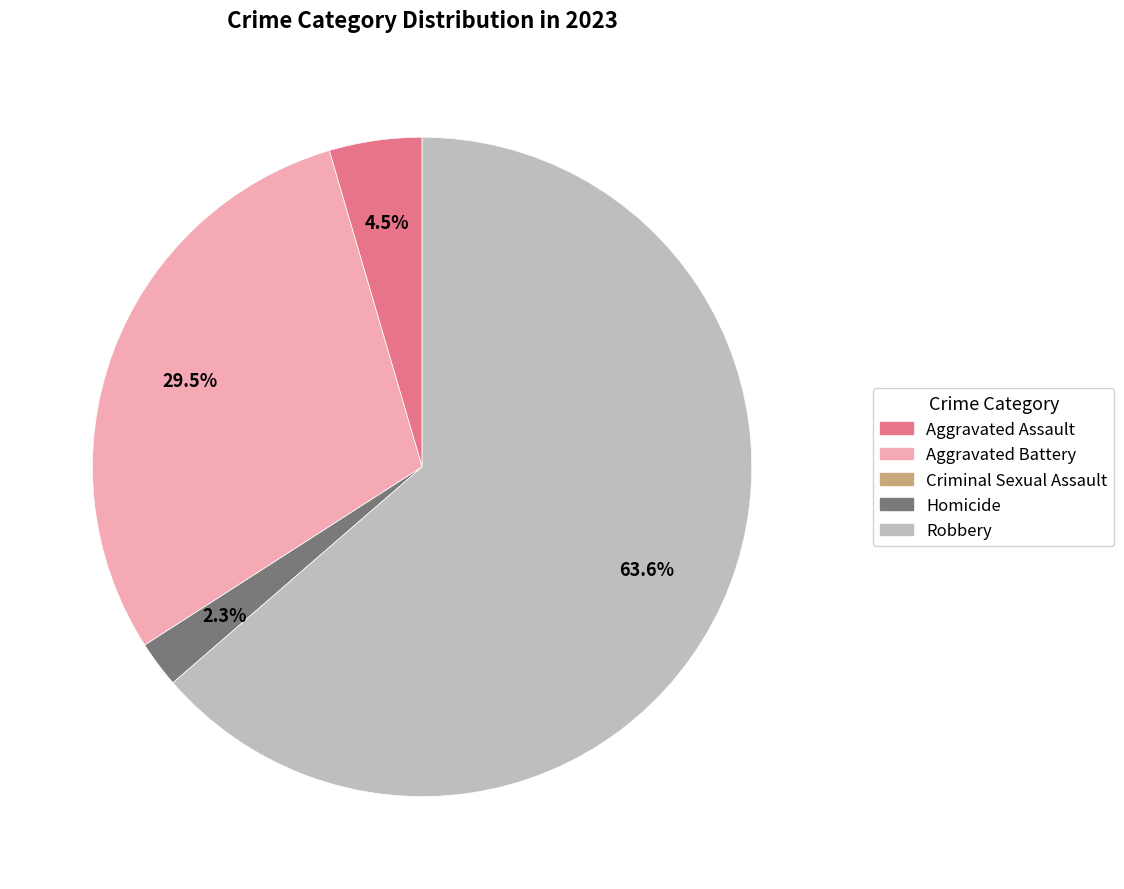

To the nearest percent, what is the average slice percentage?

20%